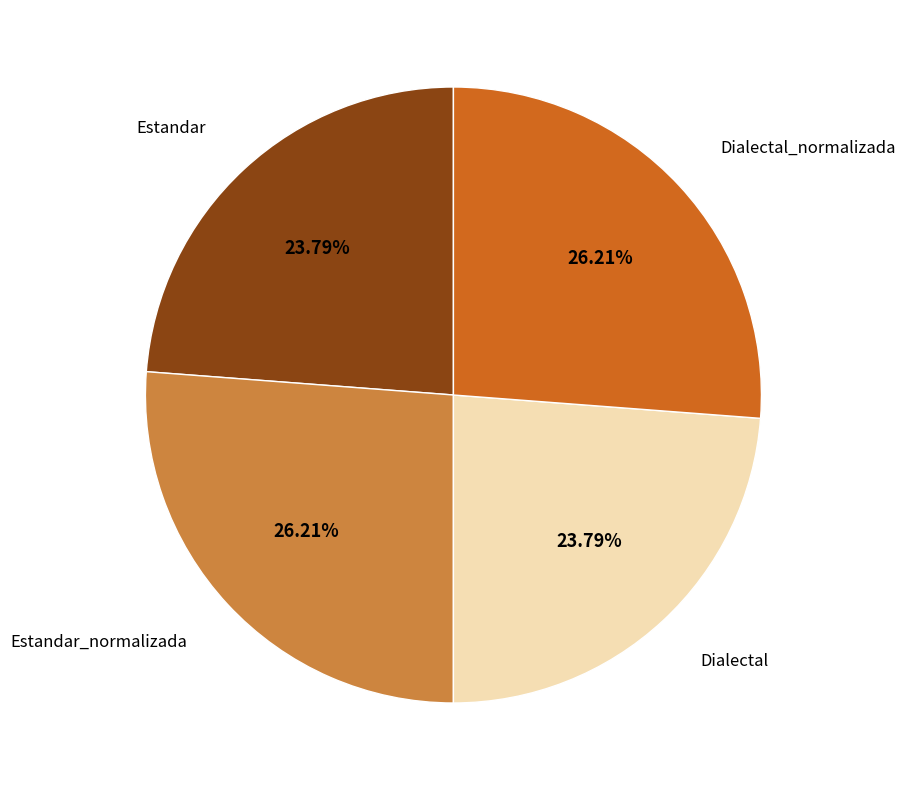

Is Dialectal the majority of the pie?

No